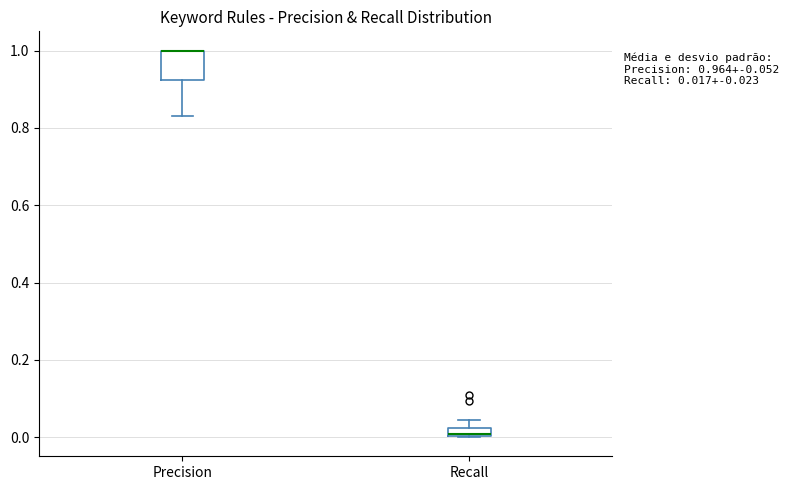

Comparing the boxes themselves (not the whiskers), which one is the tallest?

Precision